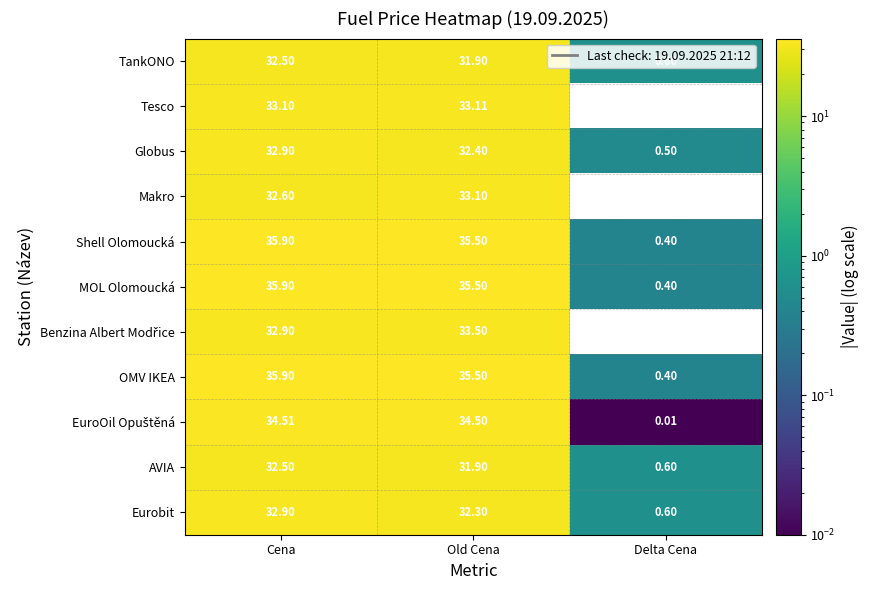

Rank the categories by Tesco value from highest to lowest.

Old Cena, Cena, Delta Cena